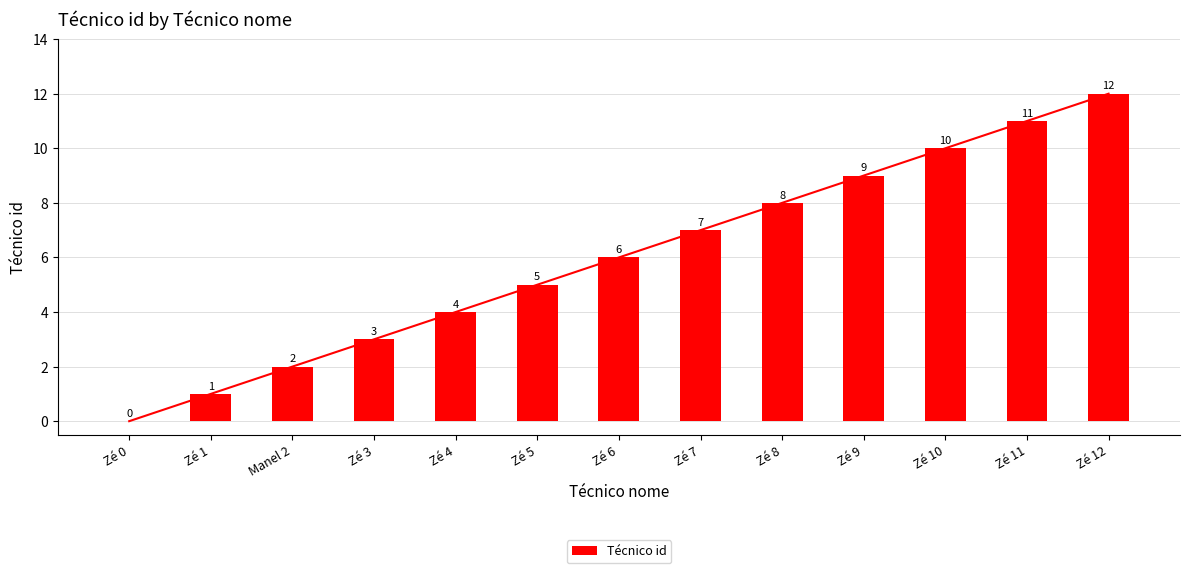

What position from the right is Zé 5?

8